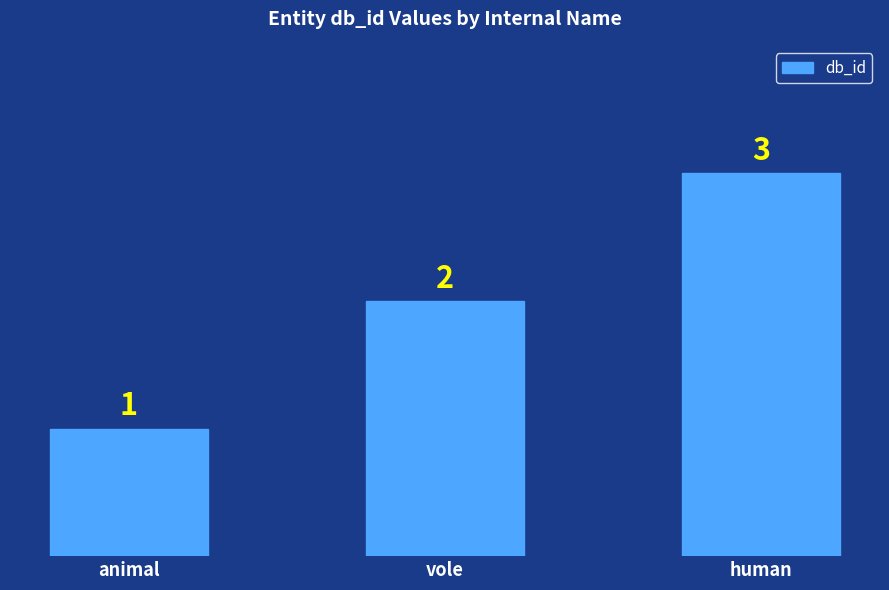

What is the difference between the second highest and minimum values?

1